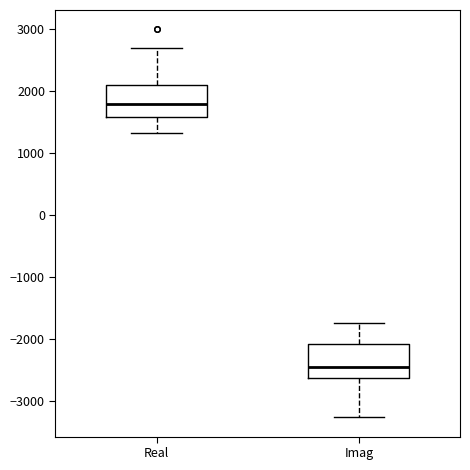

Where does the upper whisker of the box for Imag end on the y-axis? The values are not printed on the chart, so give them approximately, as read against the axis.

-1700